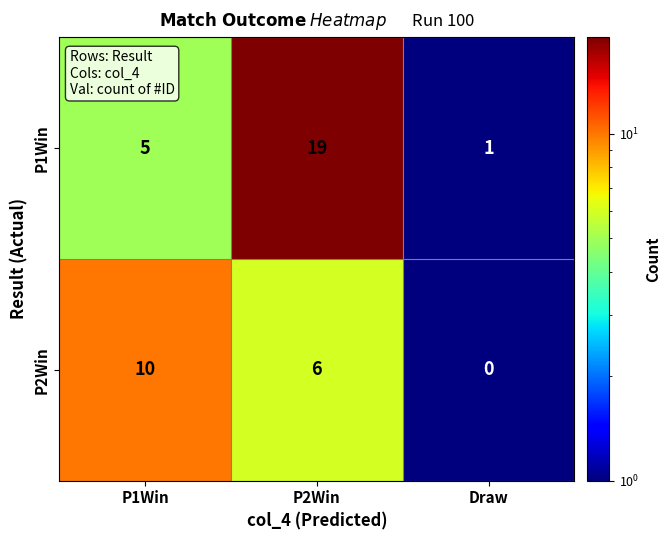

Rank the series at P2Win from highest to lowest value.

P1Win, P2Win